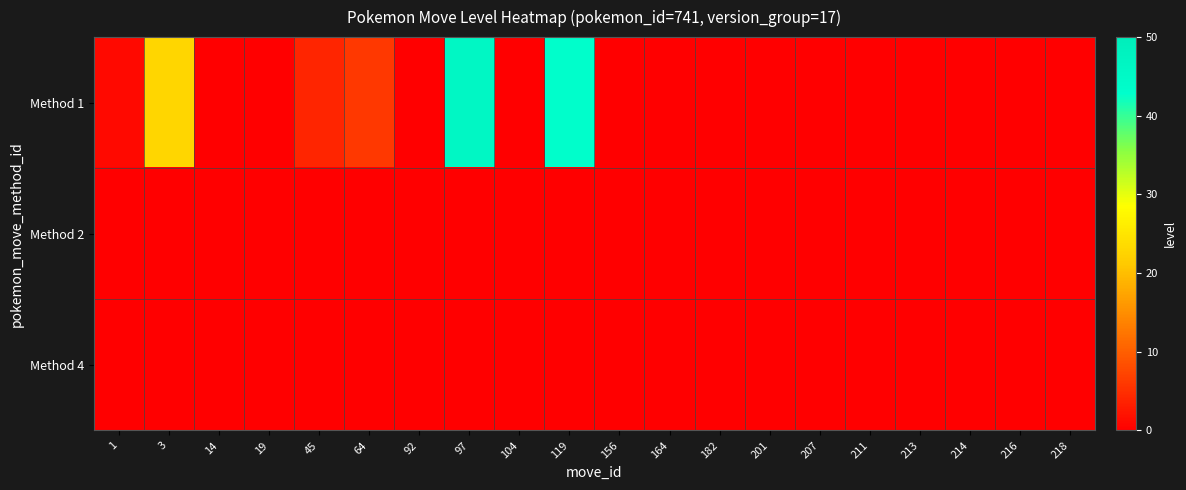

Reading right to left, extract all data points from this chart.

row_0: 218=0	216=0	214=0	213=0	211=0	207=0	201=0	182=0	164=0	156=0	119=43	104=0	97=46	92=0	64=6	45=4	19=0	14=0	3=23	1=1
row_1: 218=0	216=0	214=0	213=0	211=0	207=0	201=0	182=0	164=0	156=0	119=0	104=0	97=0	92=0	64=0	45=0	19=0	14=0	3=0	1=0
row_2: 218=0	216=0	214=0	213=0	211=0	207=0	201=0	182=0	164=0	156=0	119=0	104=0	97=0	92=0	64=0	45=0	19=0	14=0	3=0	1=0